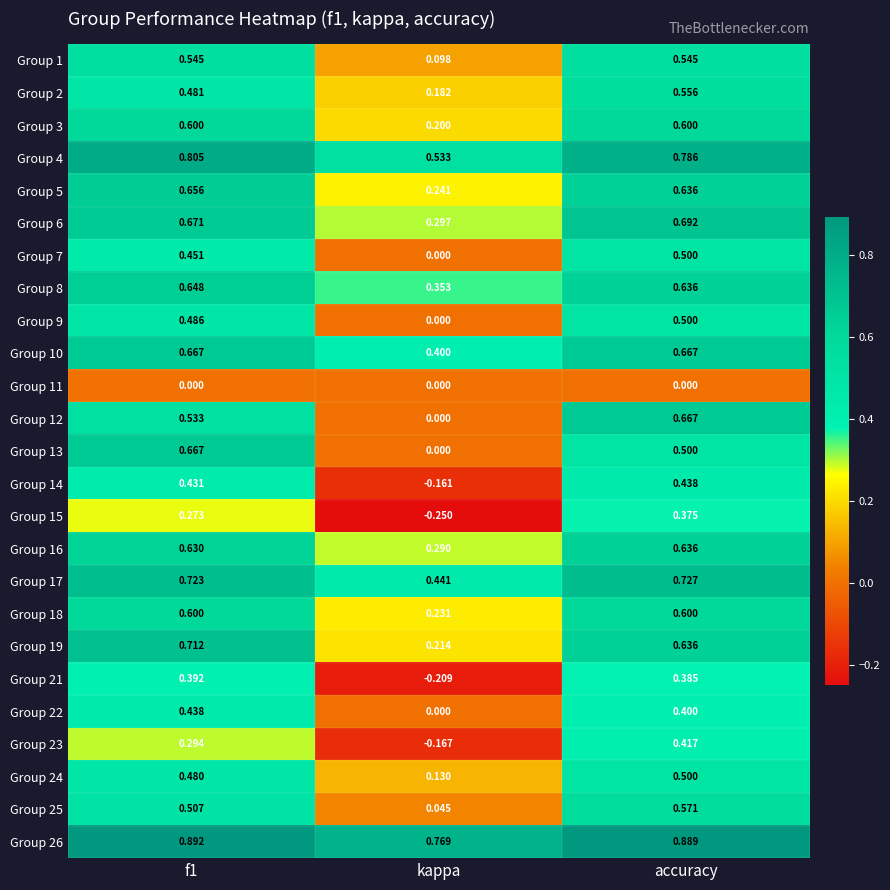

At which category does the chart reach its minimum across all series?

kappa